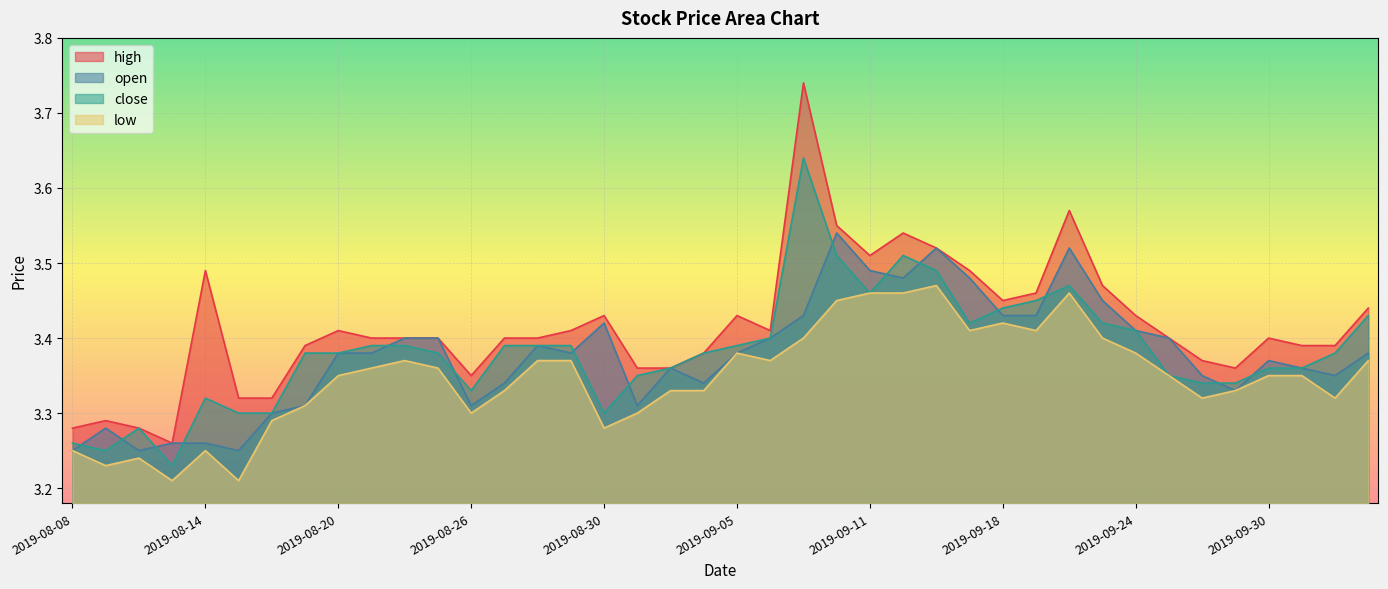

Which series has the widest spread of values?

high